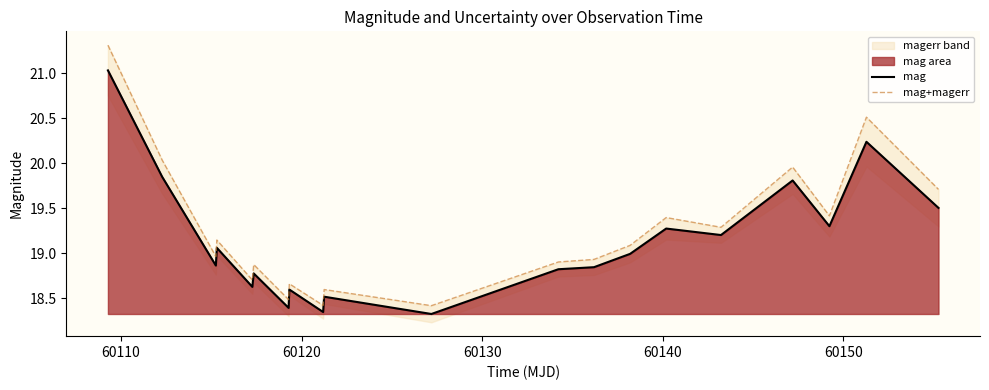

What is the difference between the maximum and minimum values in the mag series?

2.7